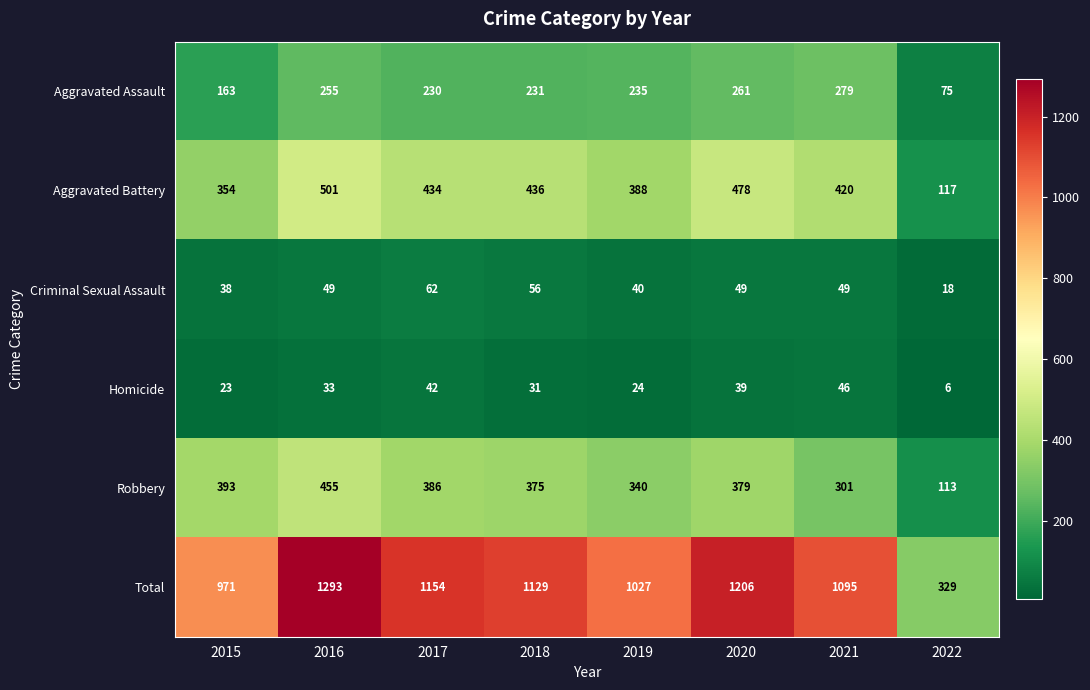

What is the minimum value for Criminal Sexual Assault?

18